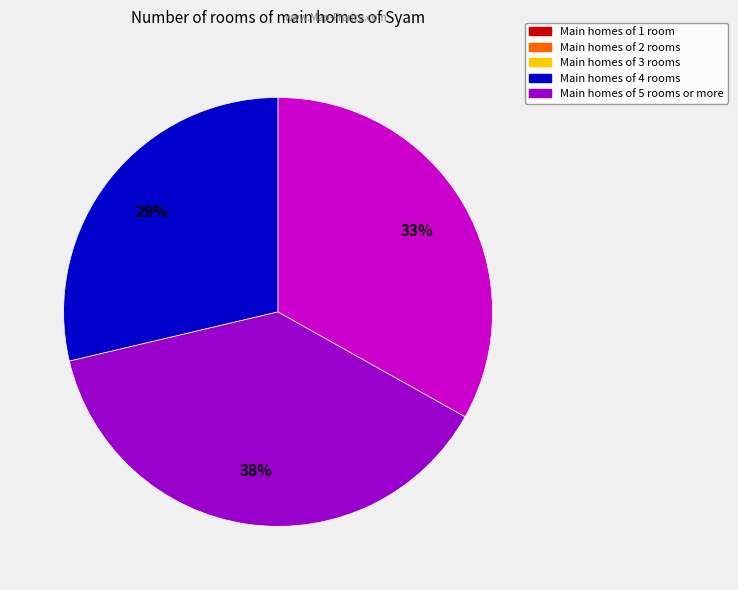

Is there any slice that represents more than half of the pie?

No